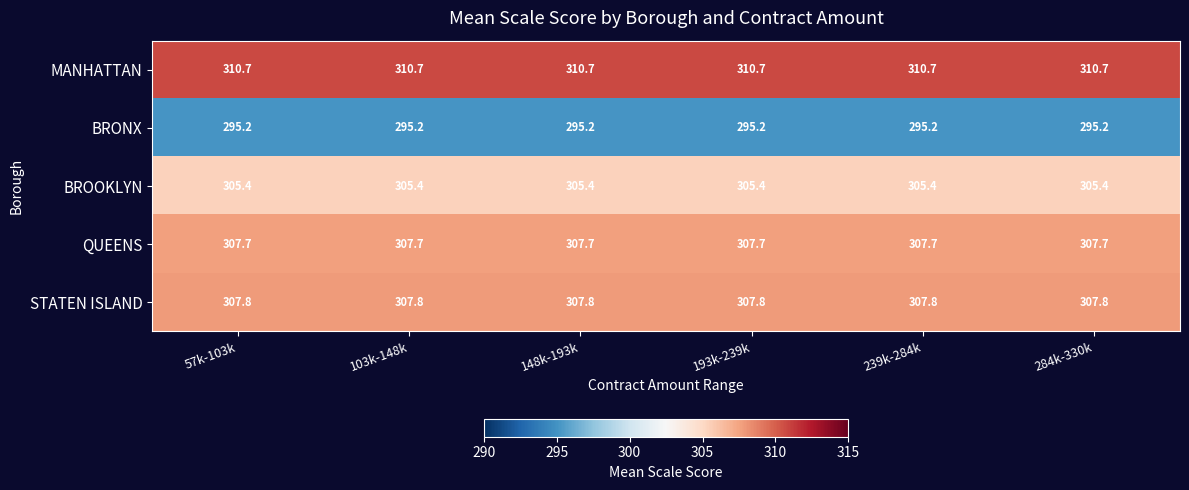

What is the maximum value for MANHATTAN?

310.7